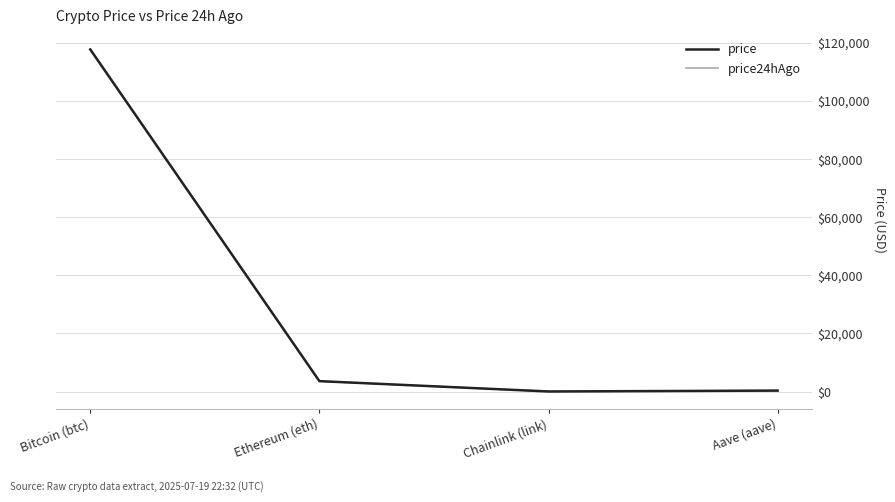

Where is the first local minimum for price24hAgo?

Chainlink (link)